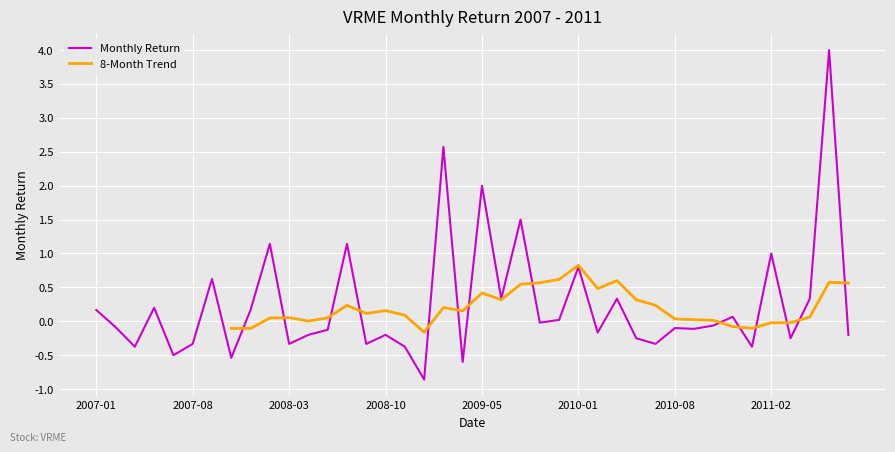

Rank the categories by value from highest to lowest.

2011-06, 2009-01, 2009-05, 2009-07, 2008-02, 2008-06, 2011-02, 2010-01, 2007-11, 2009-06, 2010-03, 2011-05, 2007-05, 2007-01, 2008-01, 2010-11, 2009-11, 2009-09, 2010-10, 2007-02, 2010-08, 2010-09, 2008-05, 2010-02, 2008-04, 2008-10, 2011-07, 2010-05, 2011-03, 2007-08, 2008-03, 2008-09, 2010-06, 2007-04, 2008-11, 2011-01, 2007-06, 2007-12, 2009-02, 2008-12